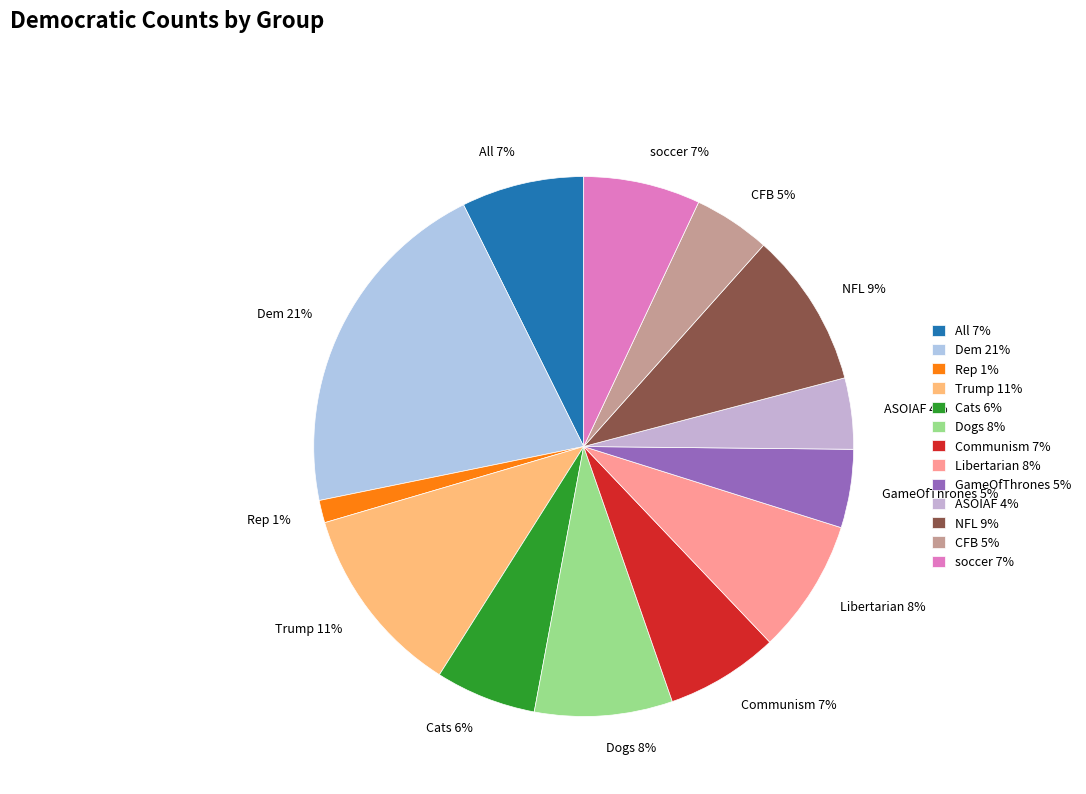

How many segments does this pie chart have?

13